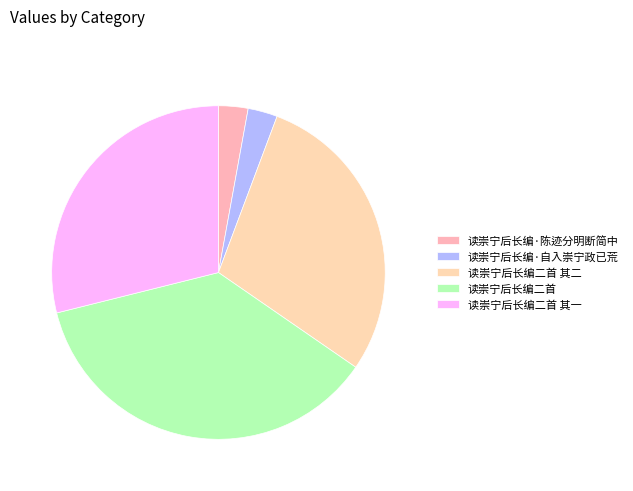

What percentage is the 读崇宁后长编·陈迹分明断简中 slice, to the nearest percent?

3%